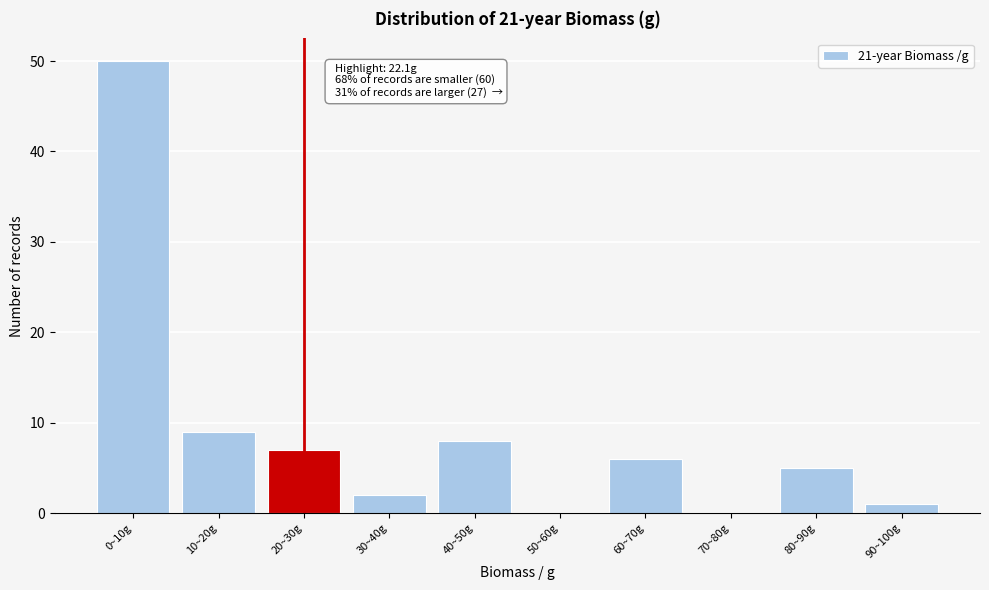

Reading right to left, what are all the values shown in this chart?

90~100g=1	80~90g=5	70~80g=0	60~70g=6	50~60g=0	40~50g=8	30~40g=2	20~30g=7	10~20g=9	0~10g=50